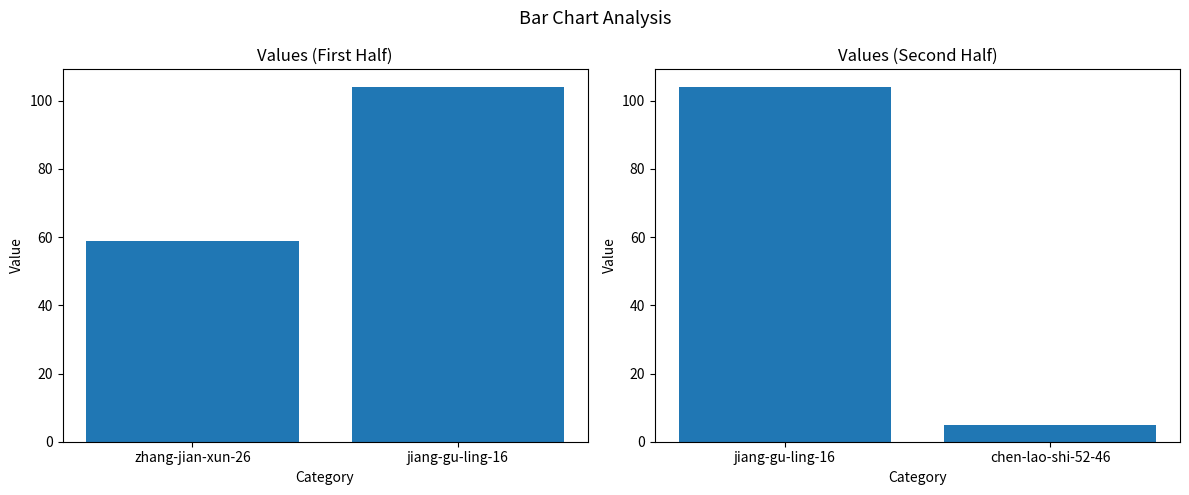

What position from the left is chen-lao-shi-52-46?

2